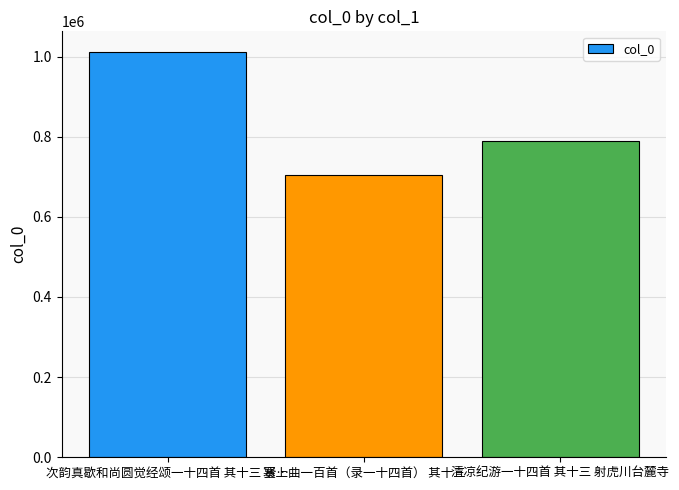

What is the approximate value at 塞上曲一百首（录一十四首） 其十三, to the nearest 100?

705400